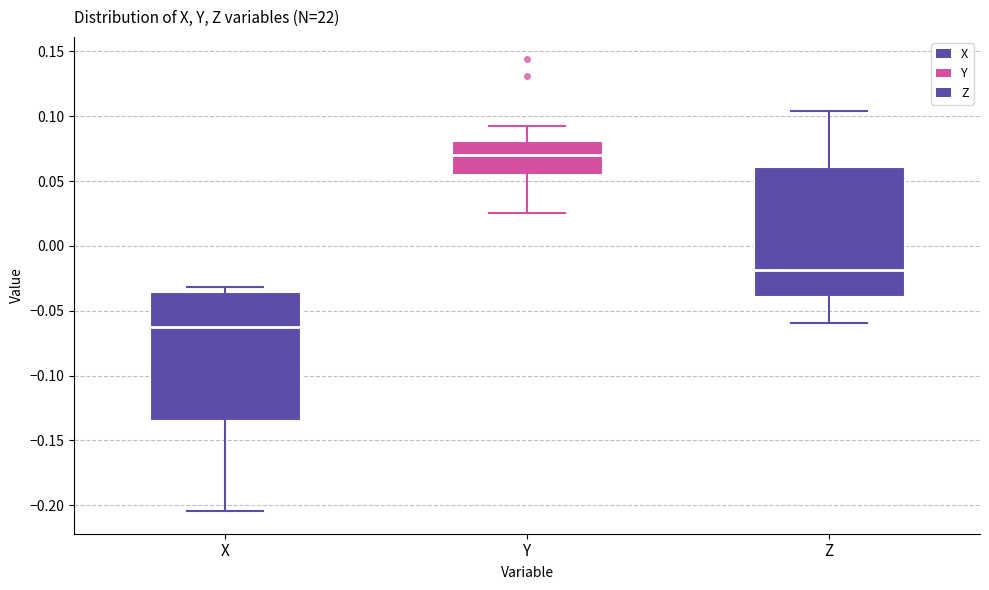

Where does the lower whisker of the box for X end on the y-axis? The values are not printed on the chart, so give them approximately, as read against the axis.

-0.205